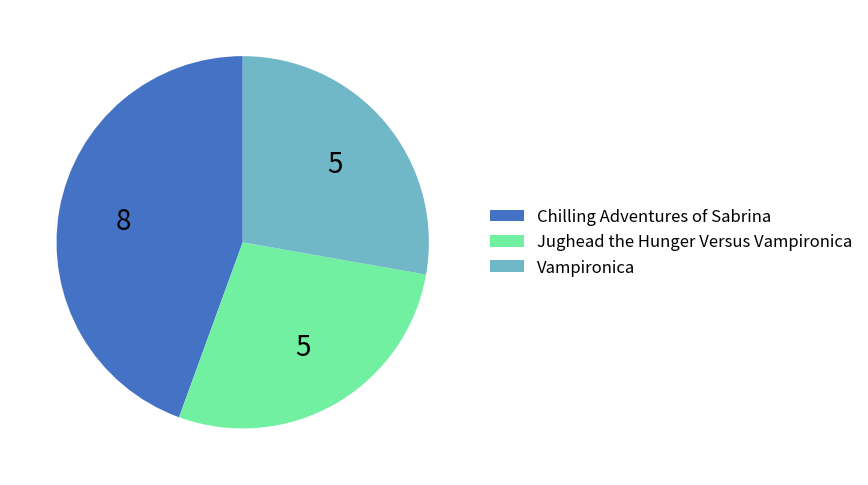

Count the number of slices in the pie.

3